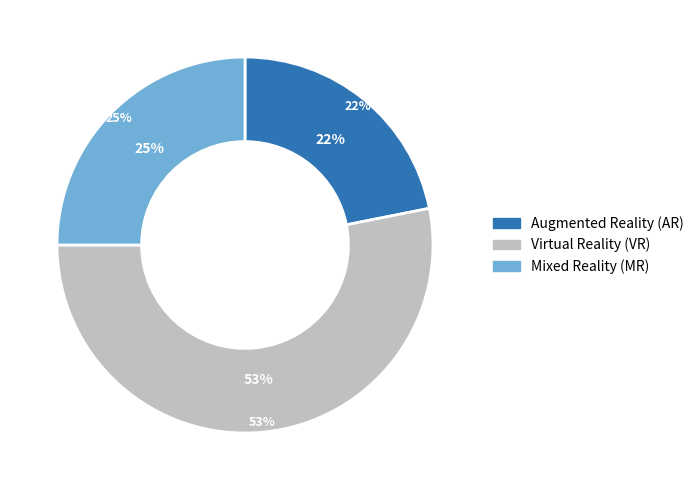

Is 20 the majority of the pie?

No